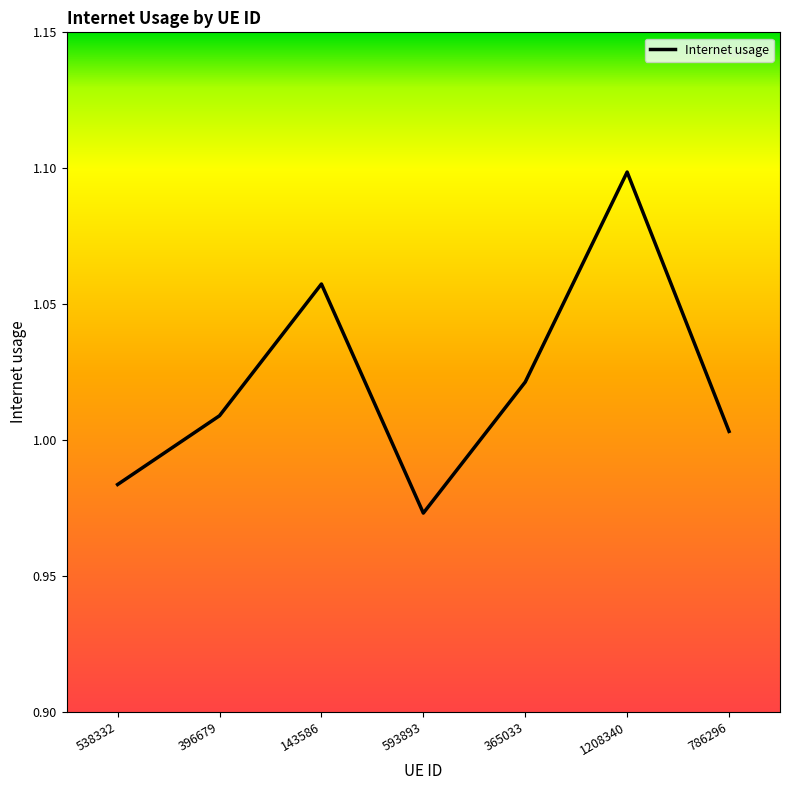

How many series are shown in this chart?

1